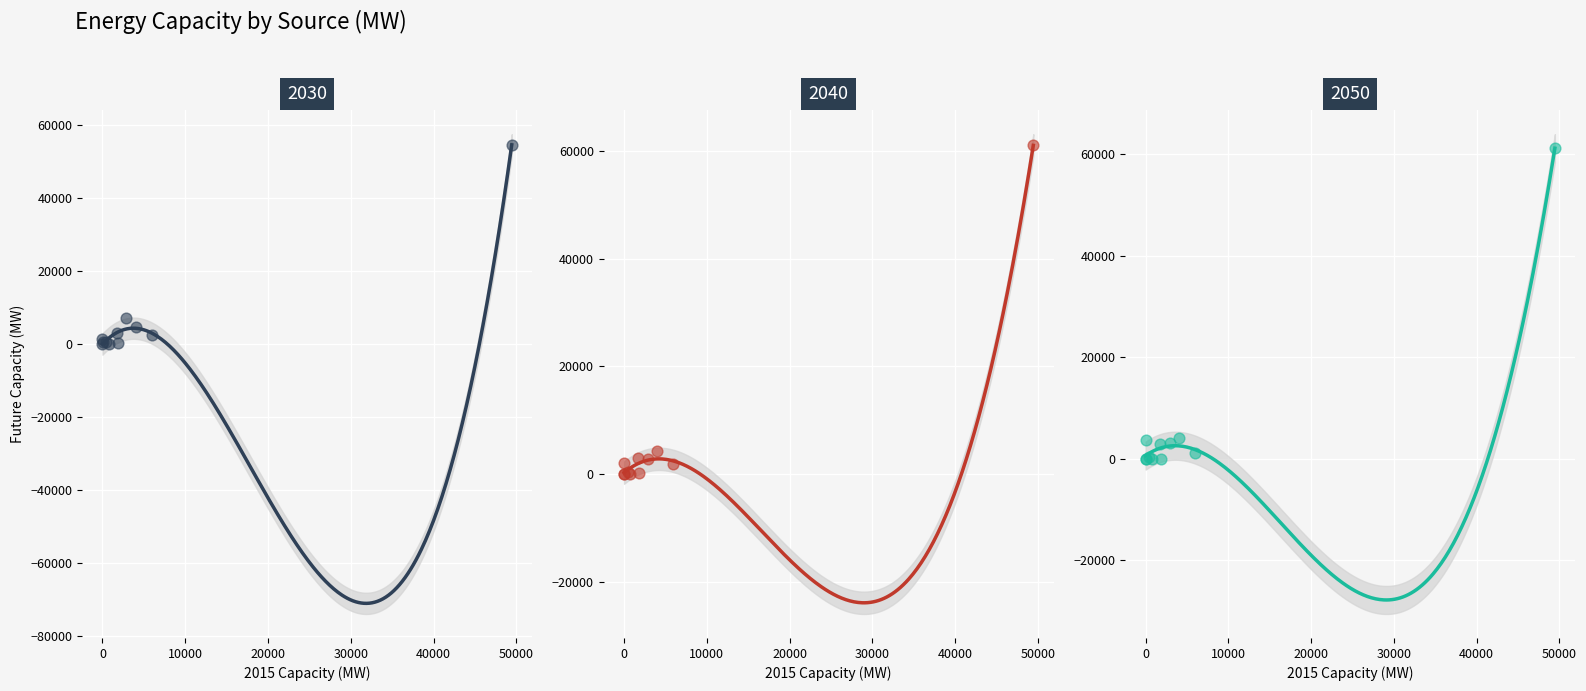

At how many categories does at least one series exceed 56678?

1